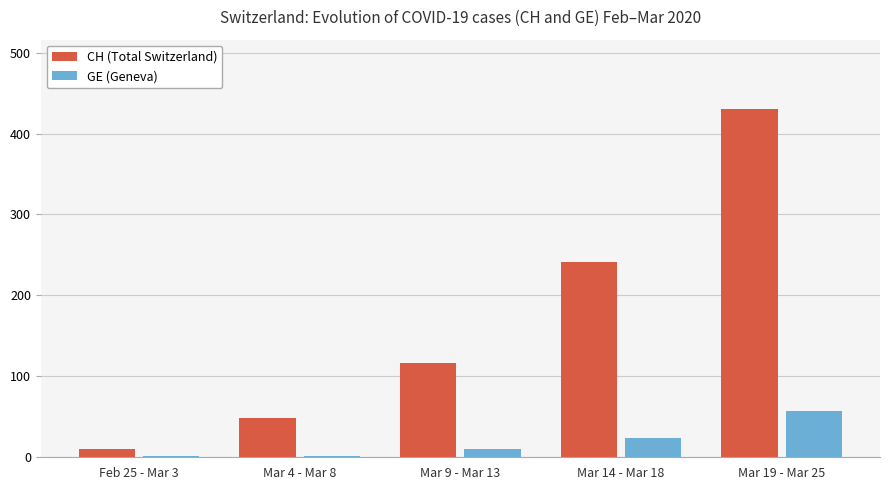

Between Mar 9 - Mar 13 and Mar 19 - Mar 25, which series saw the biggest shift?

CH (Total Switzerland)